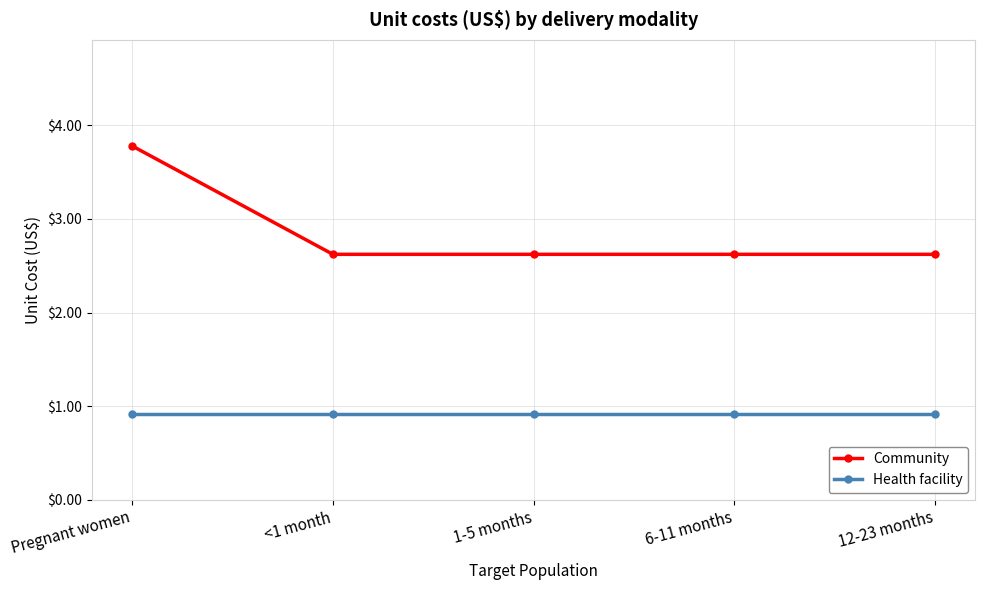

Reading left to right, extract all data points from this chart.

Community: 3.8	2.6	2.6	2.6	2.6
Health facility: 0.9	0.9	0.9	0.9	0.9